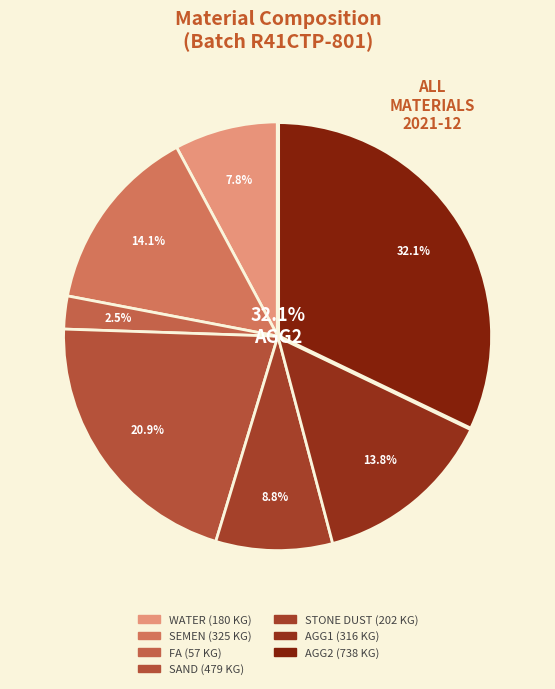

To the nearest percent, what is the average slice percentage?

14%